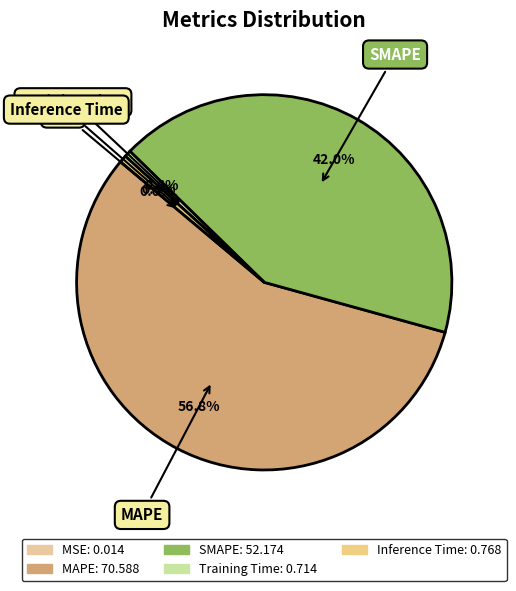

What percentage do SMAPE and Training Time together represent?

42.6%